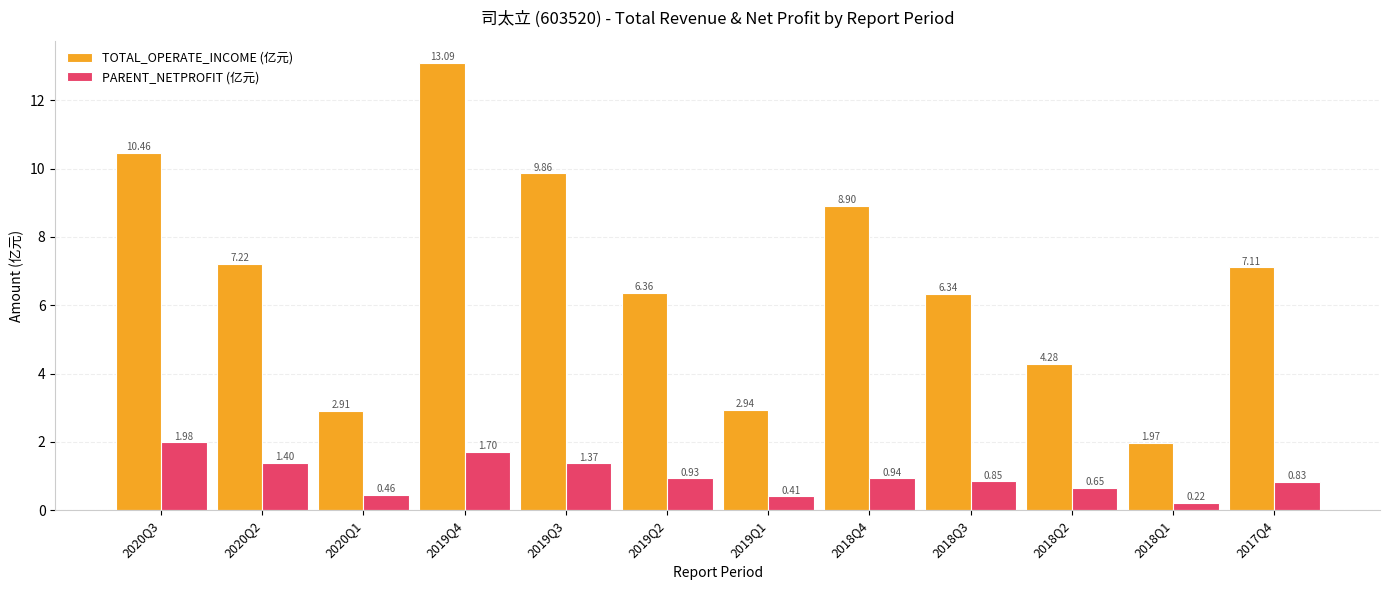

Between 2019Q4 and 2017Q4, which series saw the biggest shift?

TOTAL_OPERATE_INCOME (亿元)